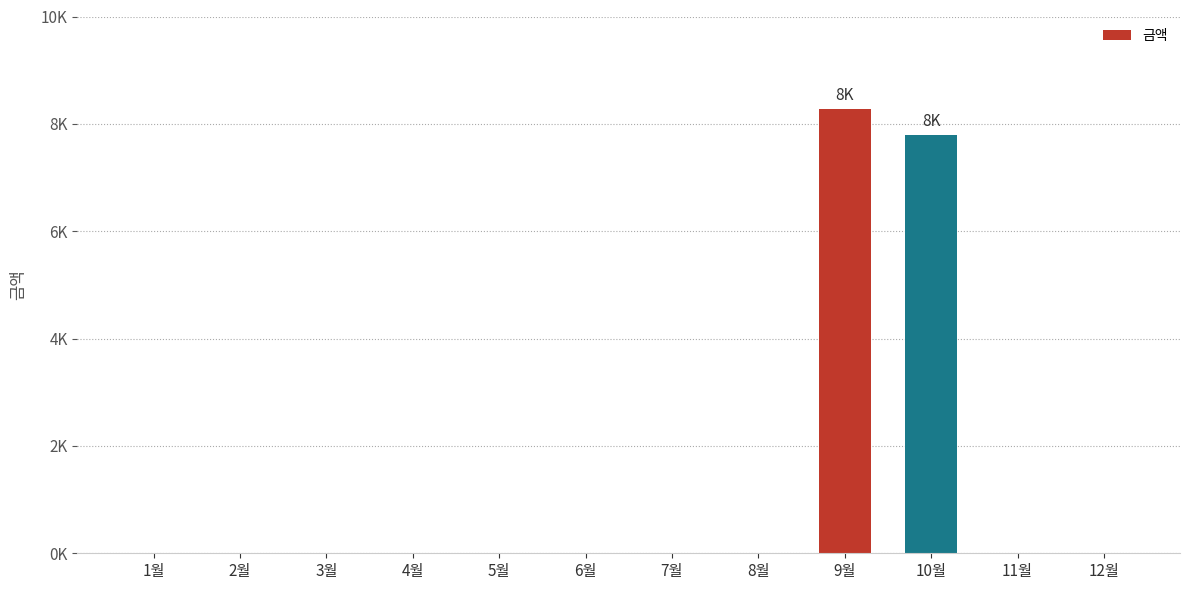

Rank the categories by value from lowest to highest.

1월, 2월, 3월, 4월, 5월, 6월, 7월, 8월, 11월, 12월, 10월, 9월